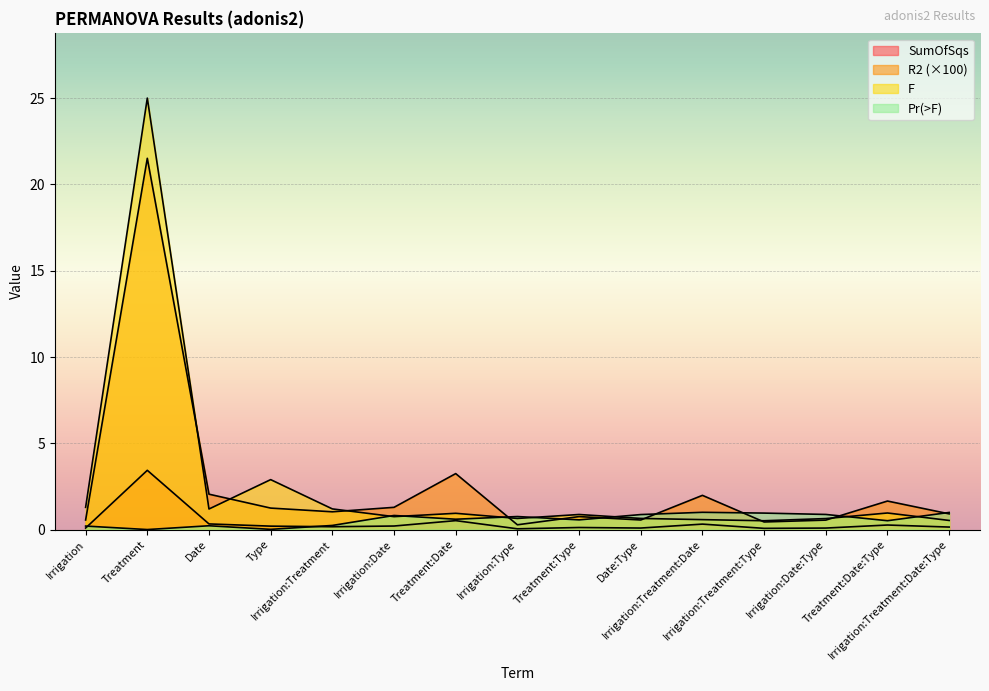

What is the total value across all series at Treatment:Date:Type?

3.4